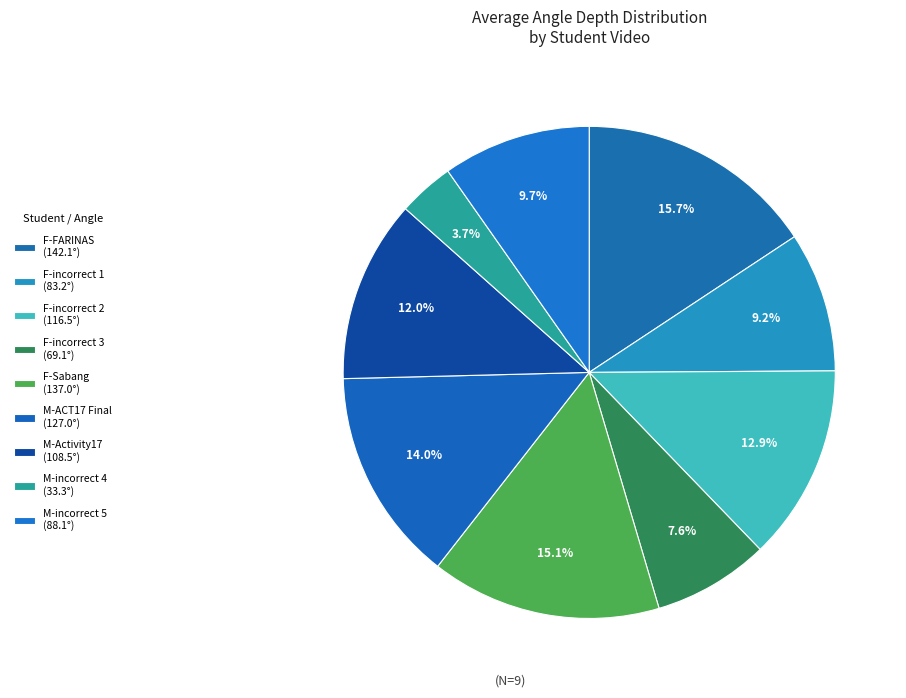

How many segments does this pie chart have?

9